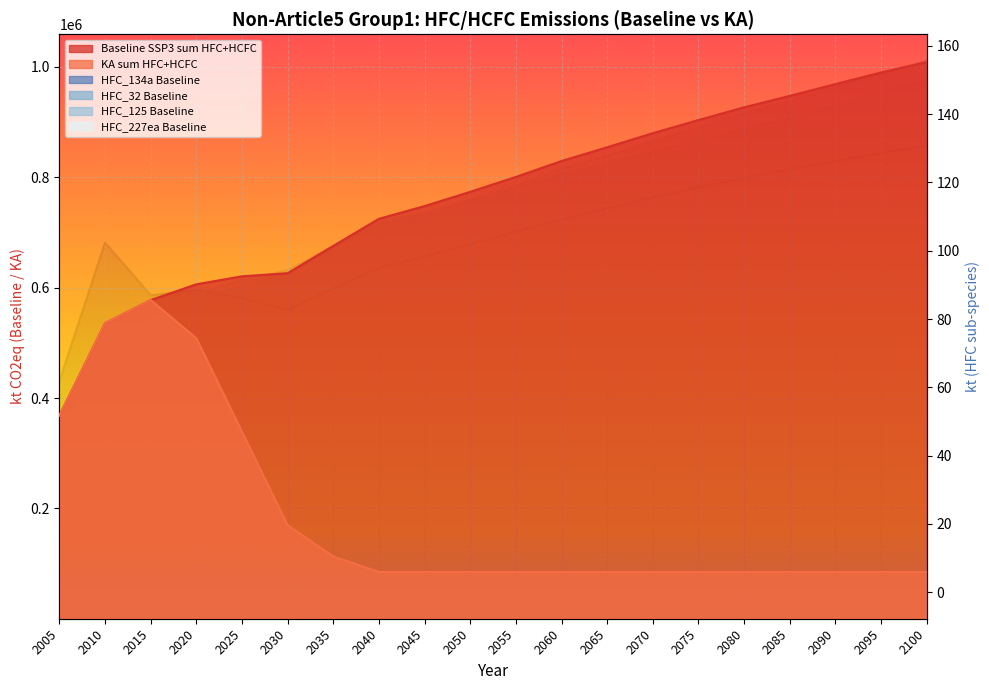

Between 2095 and 2020, which is larger?

2095